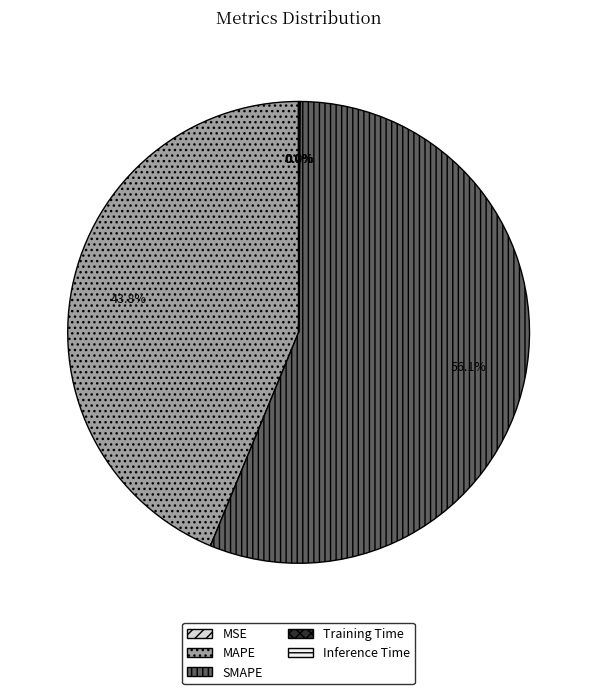

Rank the categories by value from highest to lowest.

SMAPE, MAPE, Inference Time, Training Time, MSE